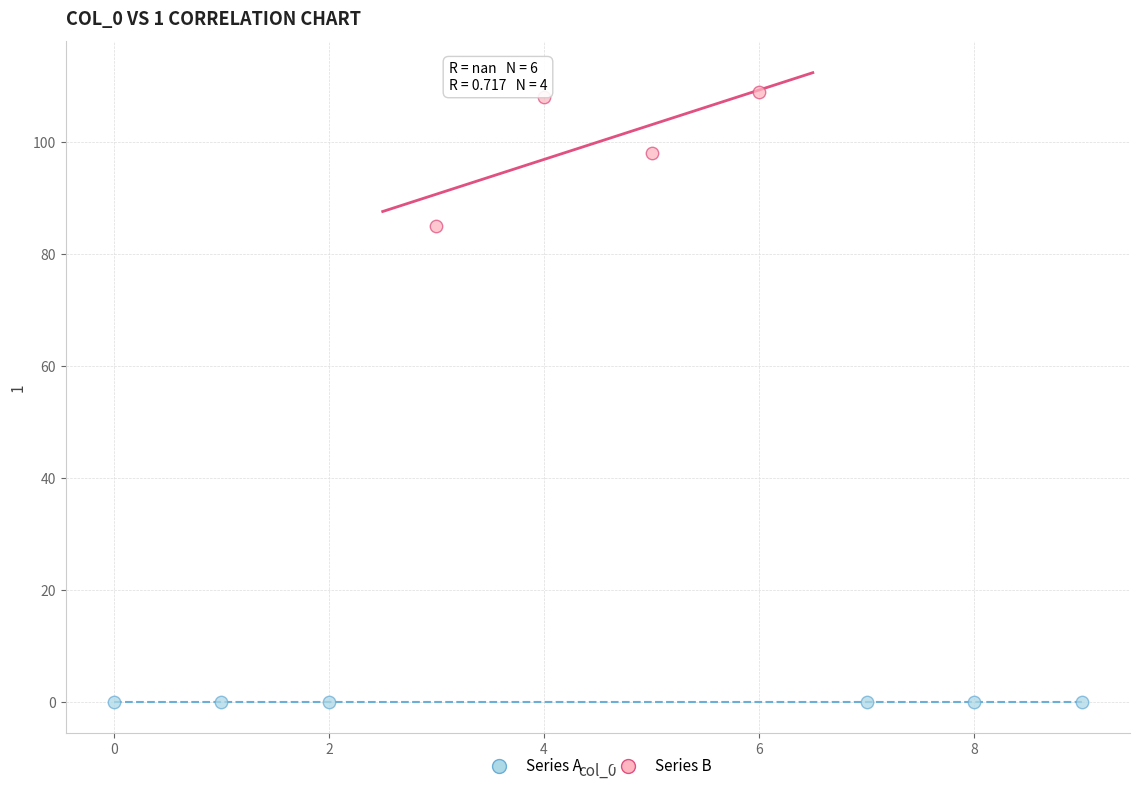

Which series contains the lowest Y value?

Series A